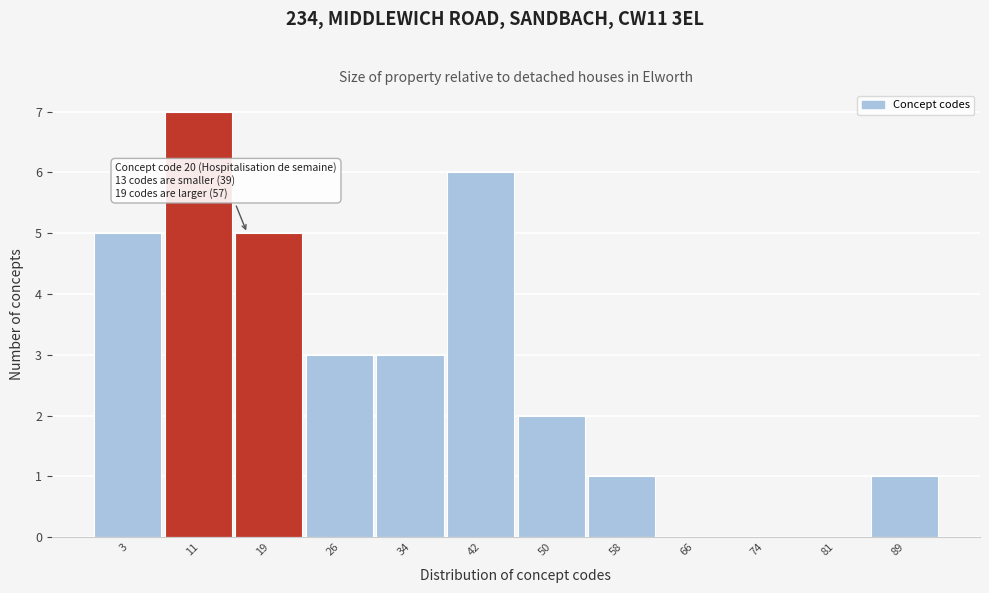

Reading left to right, extract all data points from this chart.

3=5	11=7	19=5	26=3	34=3	42=6	50=2	58=1	66=0	74=0	81=0	89=1